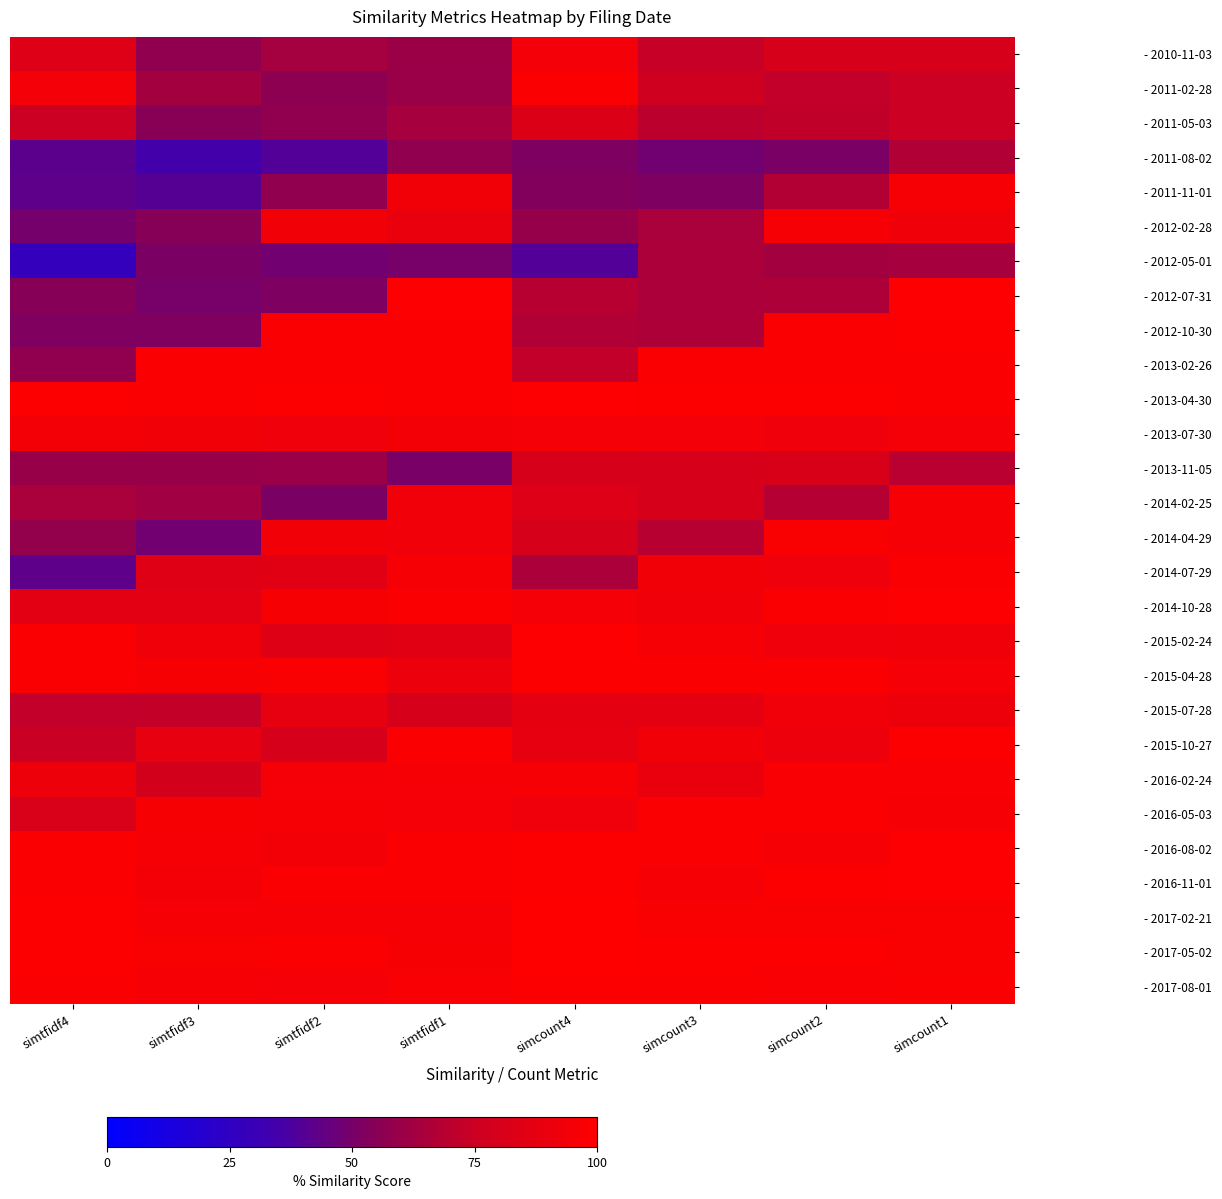

What is the total value across all series at simcount3?

2336.7